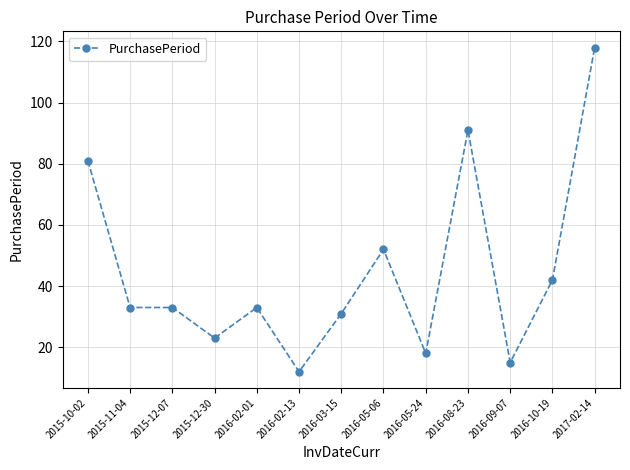

What is the smallest value displayed?

12